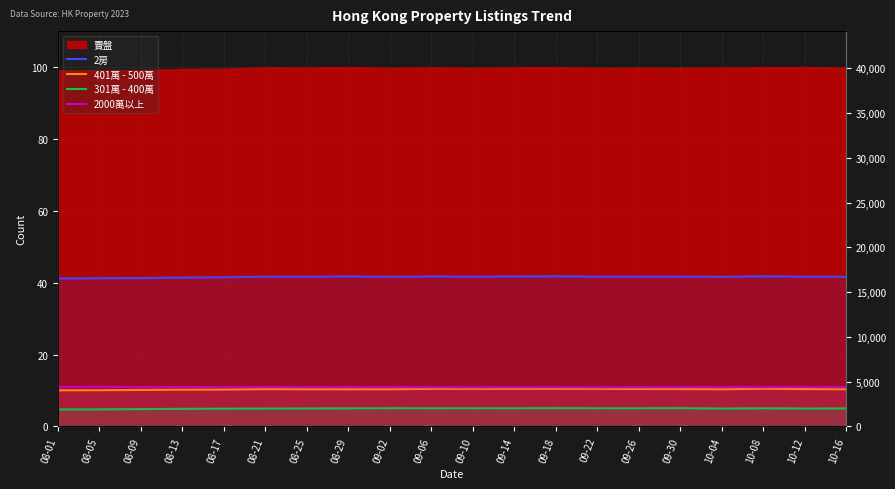

Read the 401萬 - 500萬 value at 10-04.

10.4